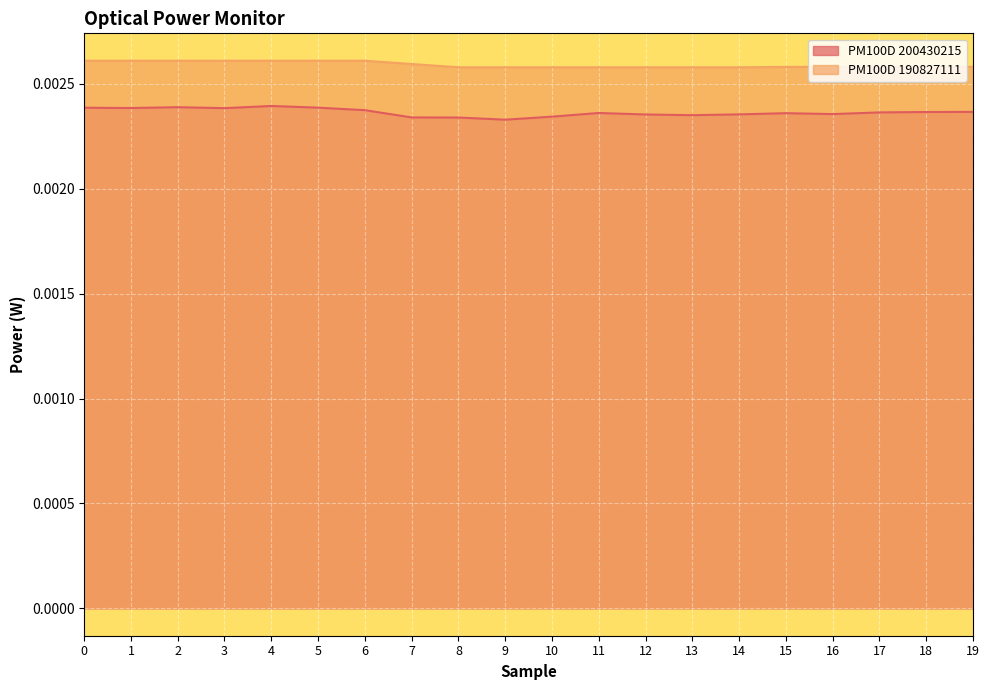

At which category does PM100D 200430215 reach its first local valley?

1